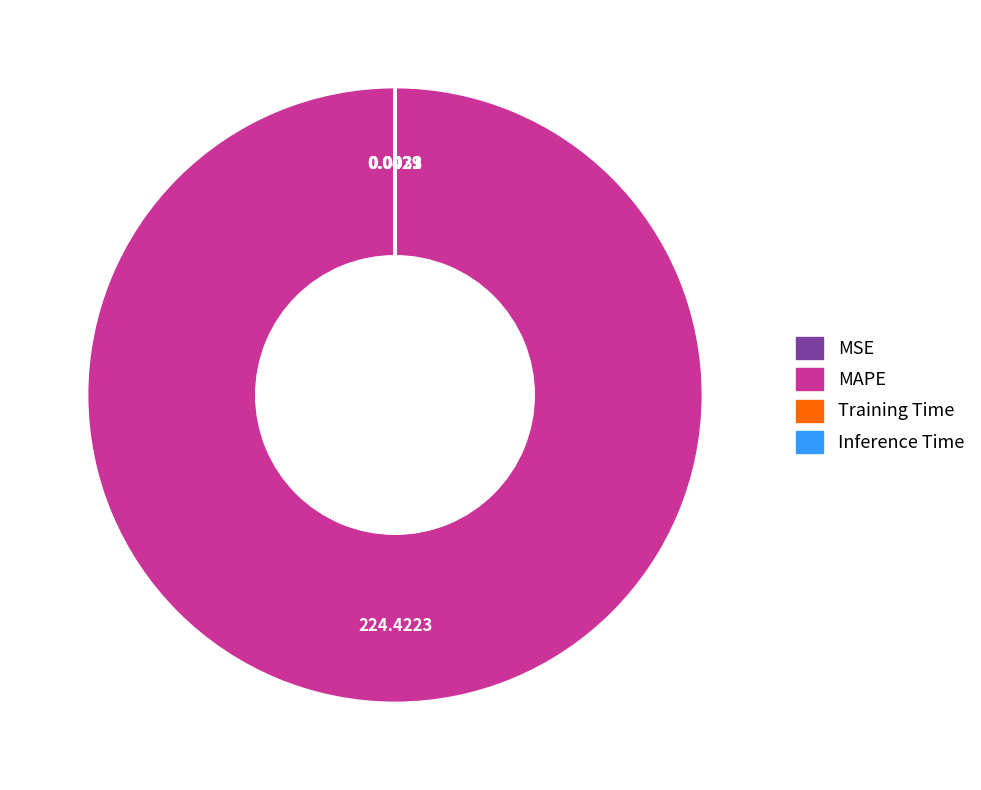

Which slice is the largest?

MAPE